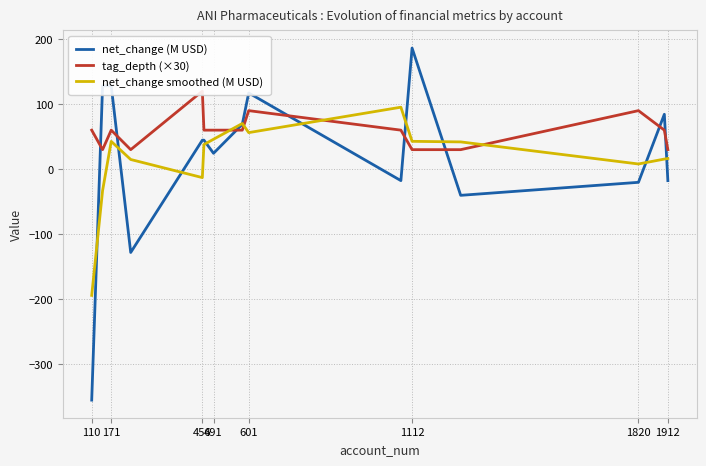

What is the maximum value shown in the chart?

186.3